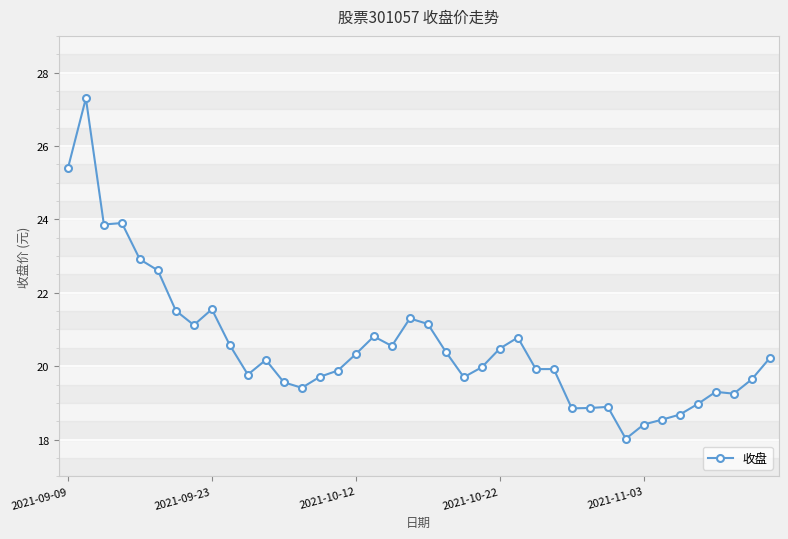

What is the value of the 36th point from the left?

19.0